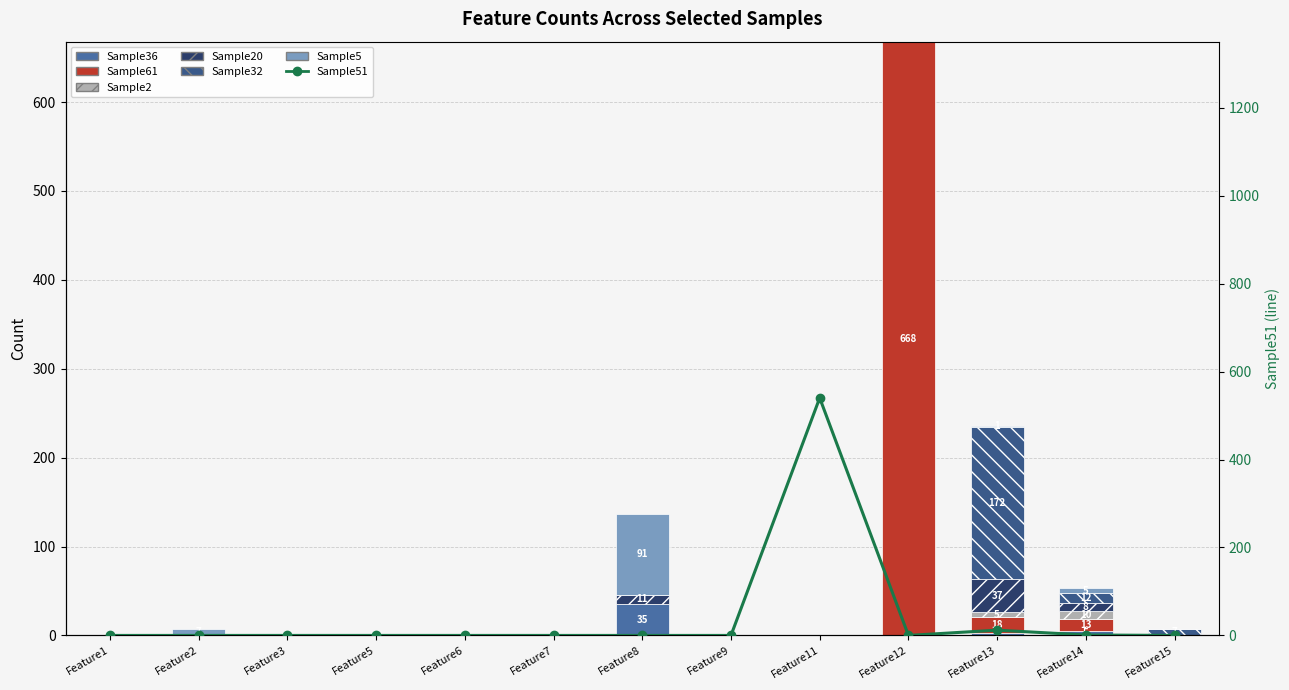

Which series has the widest spread of values?

Sample61